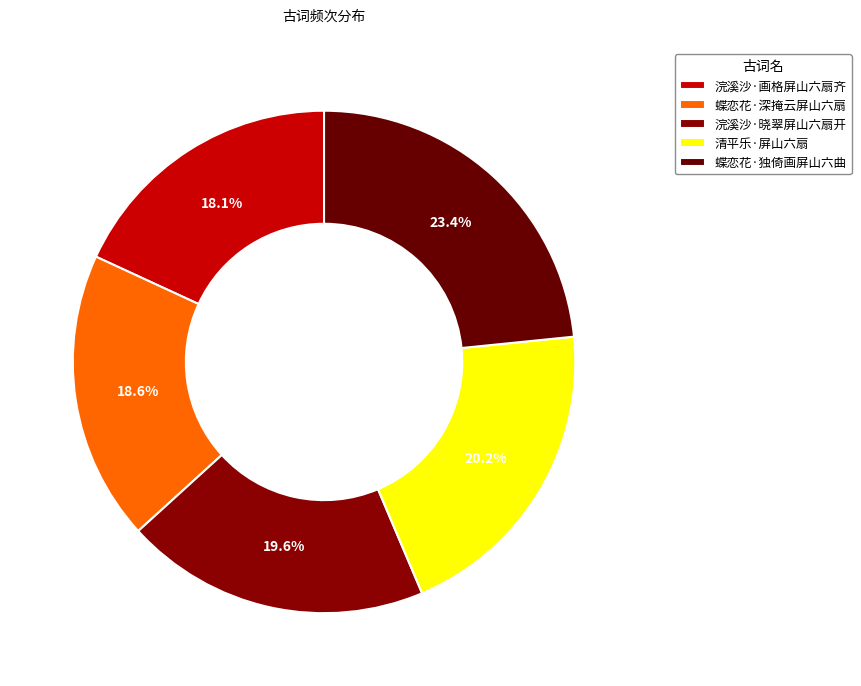

The 蝶恋花·独倚画屏山六曲 slice represents 16% of the pie. True or false?

False